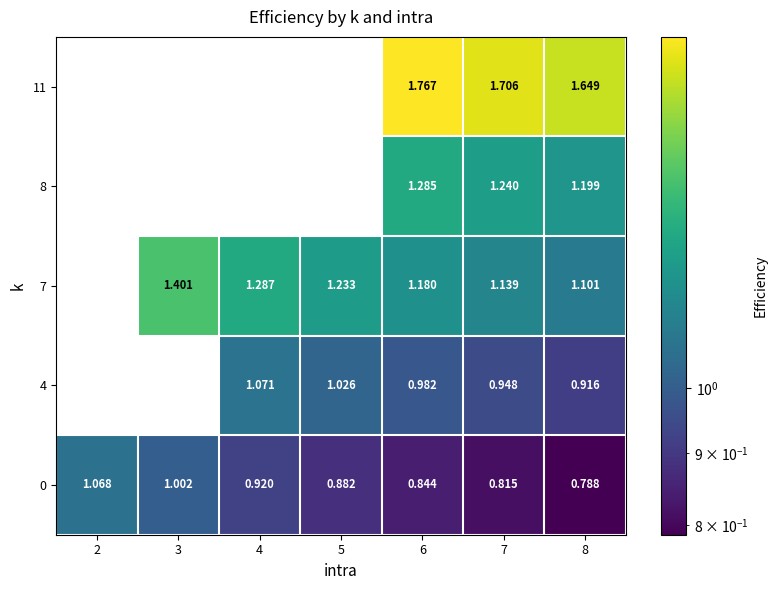

Is the value of 7 at 3 greater than the value of 0 at 5?

Yes